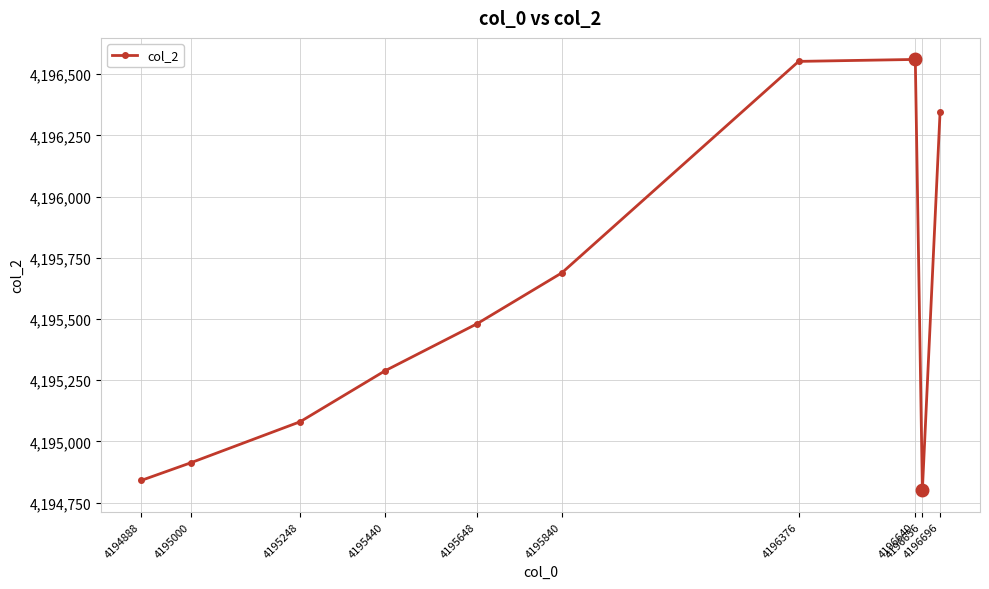

Approximately how many times larger is the value at 4195248 compared to 4196376?

1.0